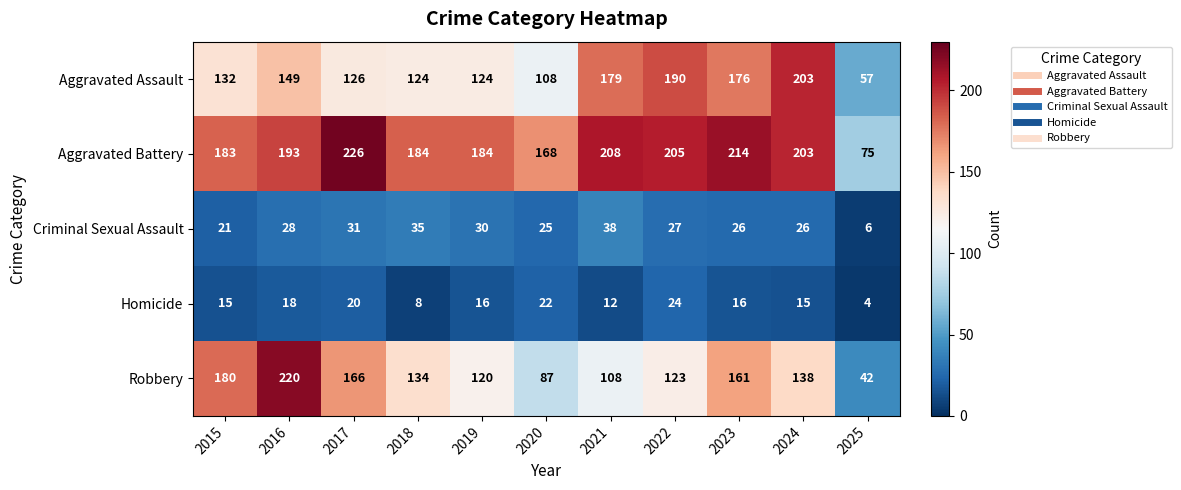

True or false: Homicide has a value of 7 at 2025.

False